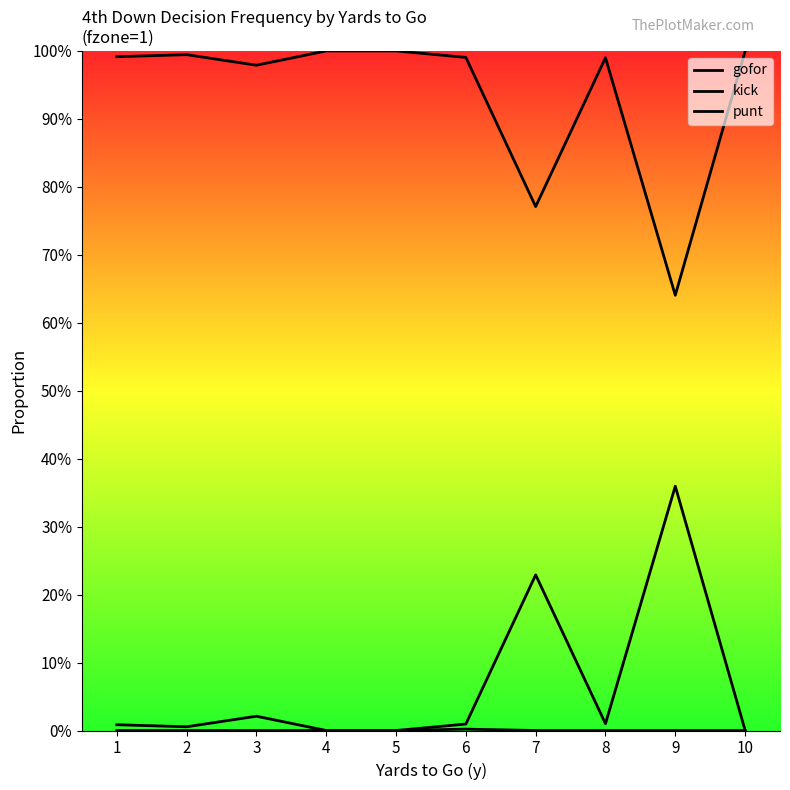

Where is the first local minimum for punt?

2